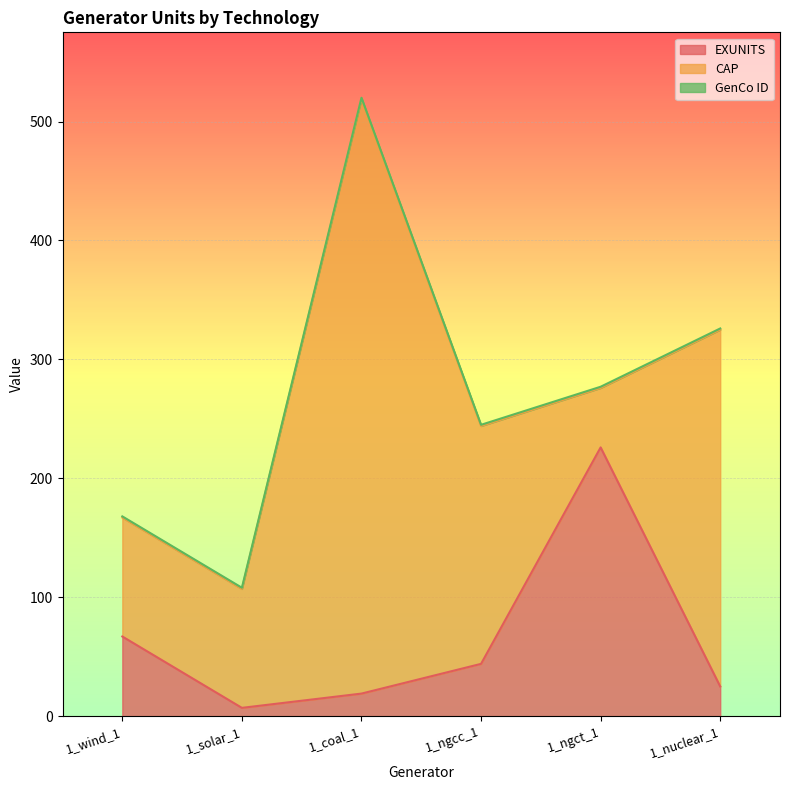

Rank the series by their maximum value, from highest to lowest.

CAP, EXUNITS, GenCo ID